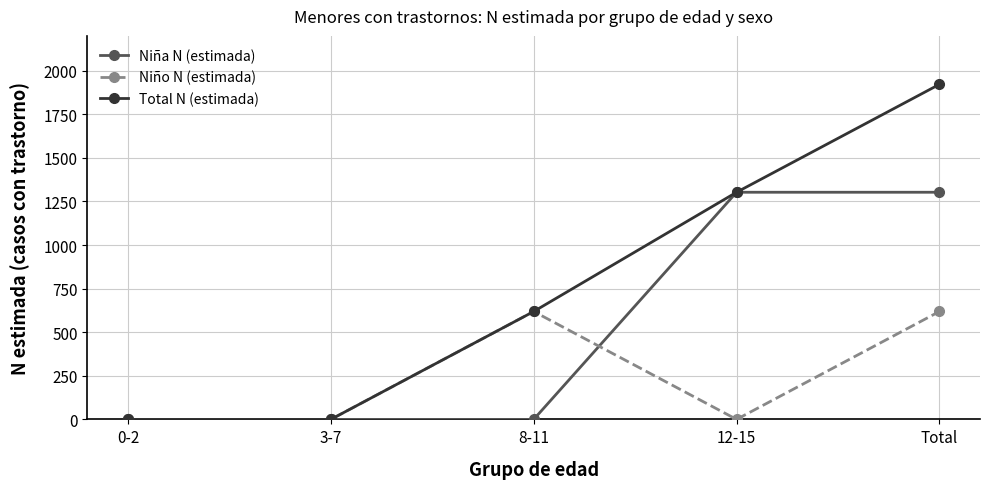

Which series changed the most between 0-2 and Total?

Total N (estimada)